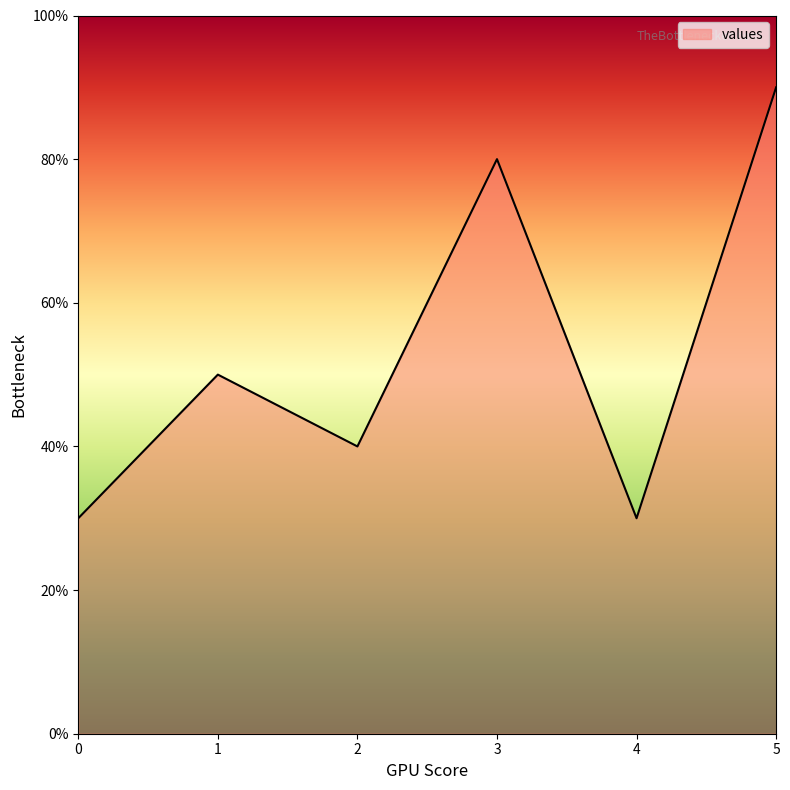

Does the chart display data point markers on the line(s)?

No